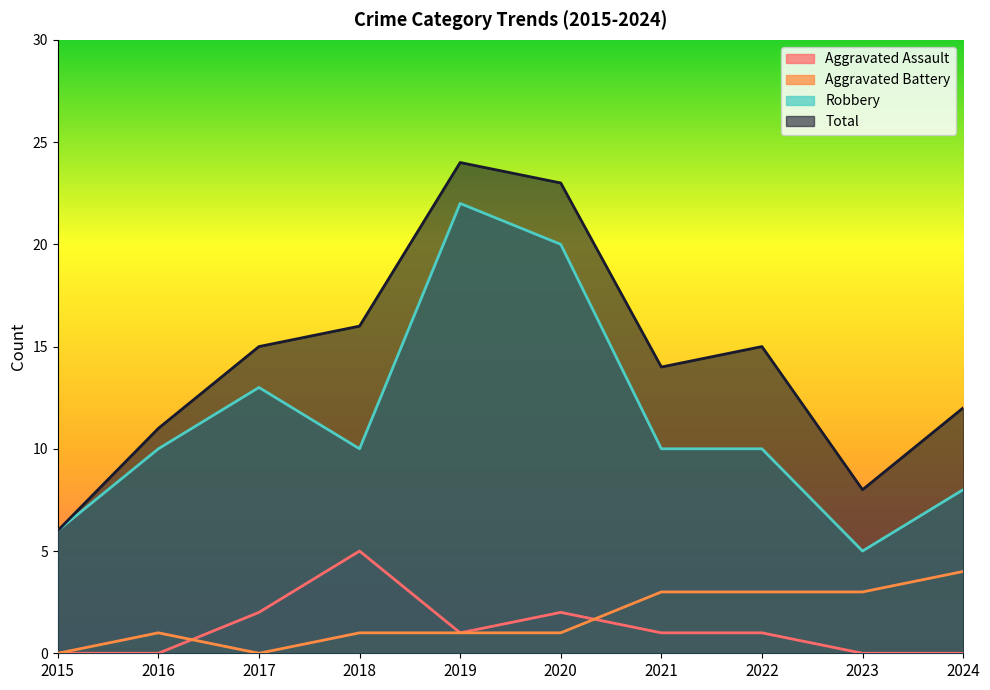

What is the difference between the Robbery values at 2020 and 2016?

10